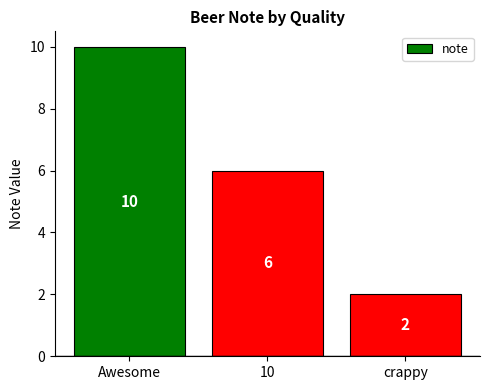

What position from the left is Awesome?

1